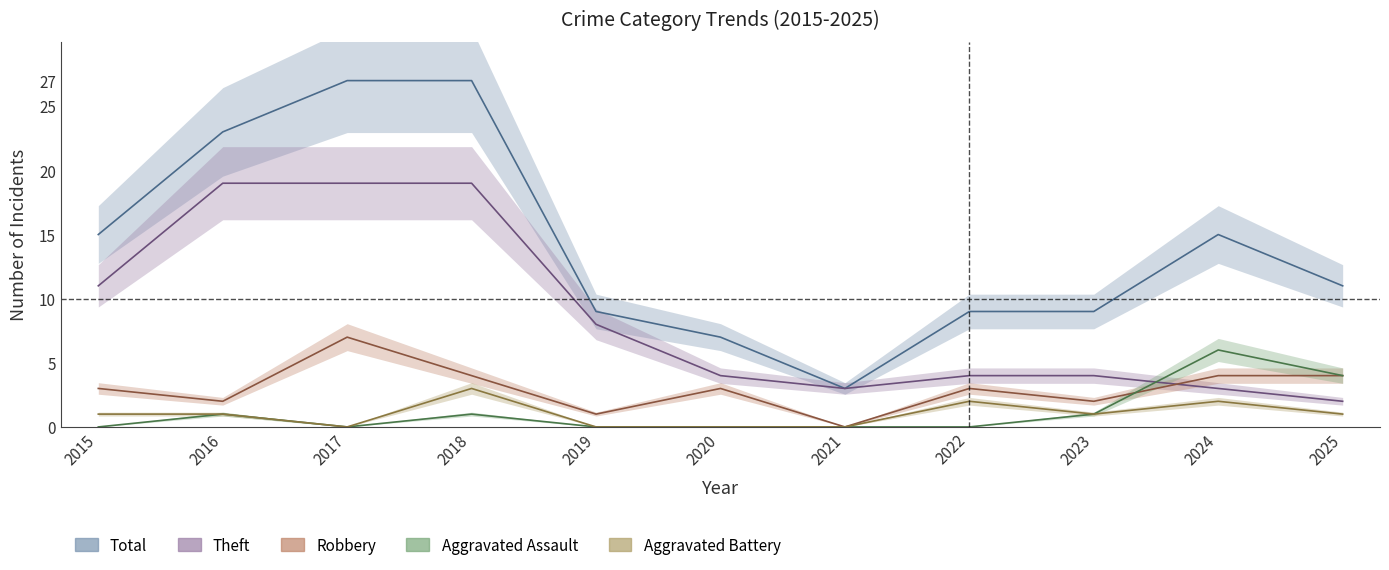

True or false: Total has more than 1 points higher than both neighbors.

False